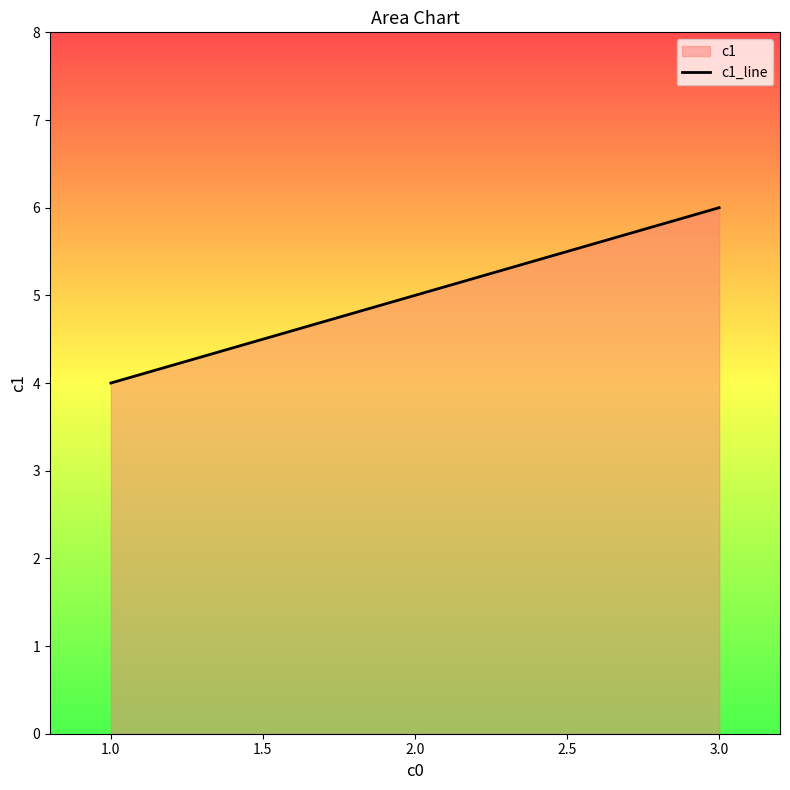

List the labels in order of value, largest first.

3.0, 2.0, 1.0